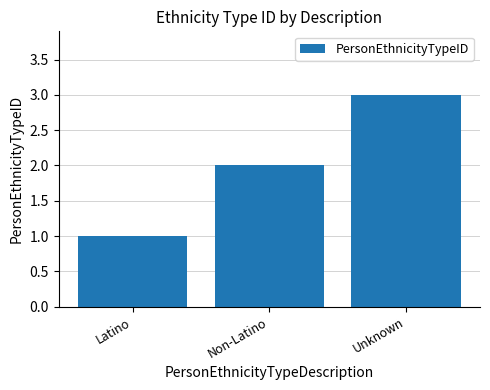

True or false: the data shows 1 at Unknown.

False